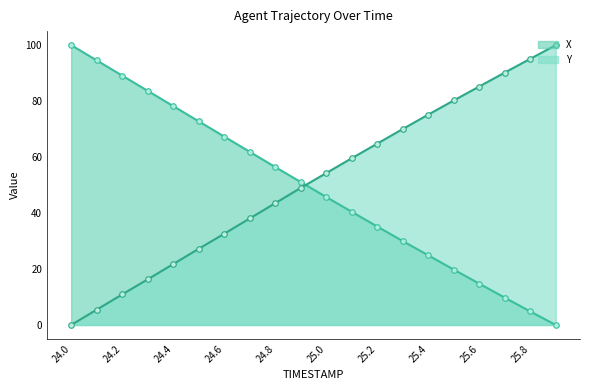

Which series has the largest total across all categories?

Y